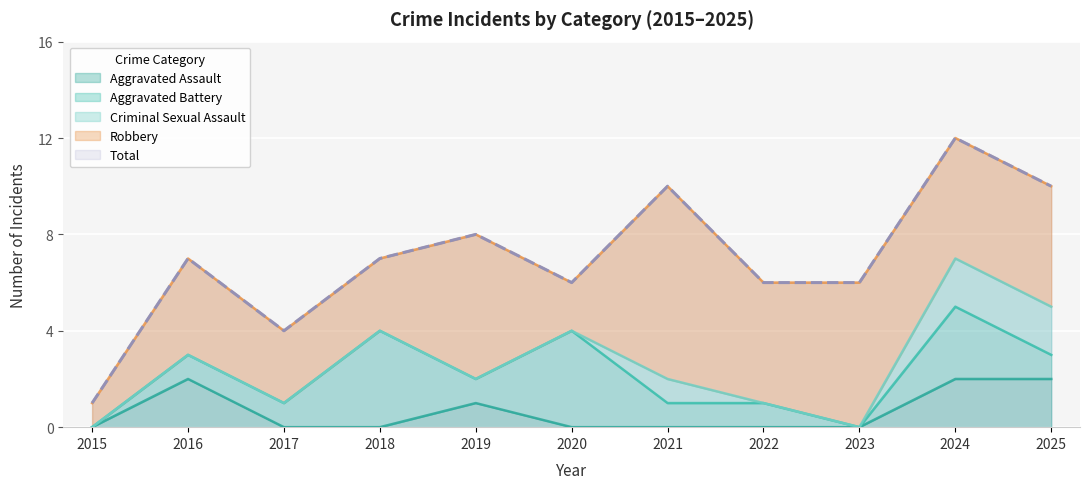

At which category is the sum across all series the highest?

2024